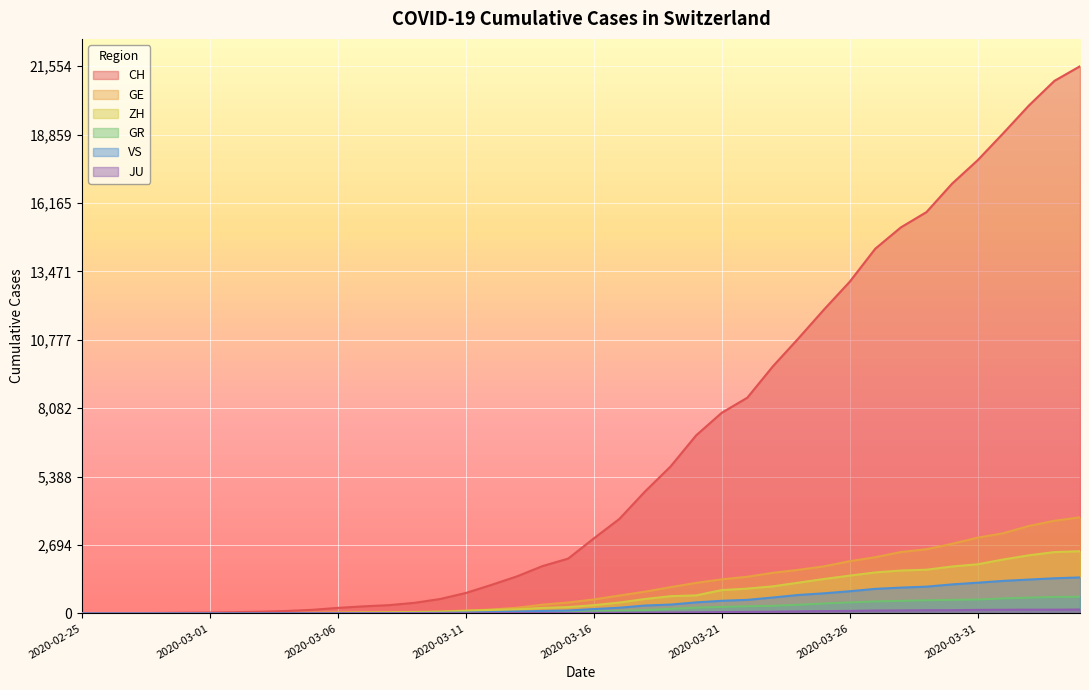

How many data points in JU are above 25?

19